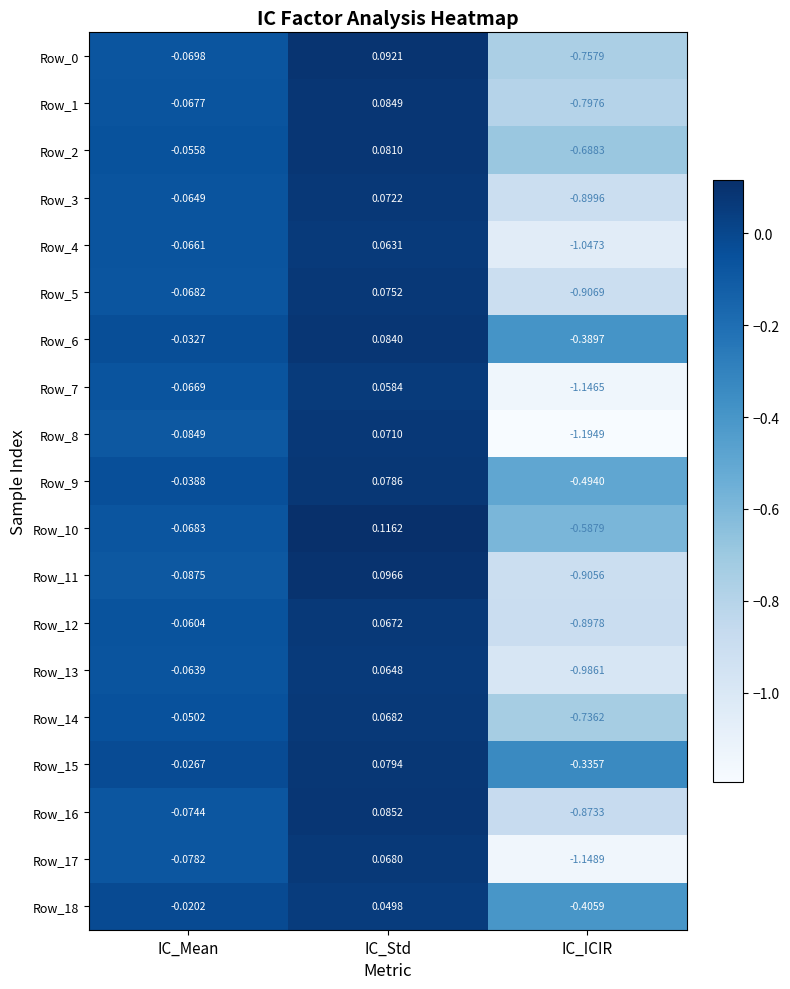

At which label is Row_7 closest to 0?

IC_Std